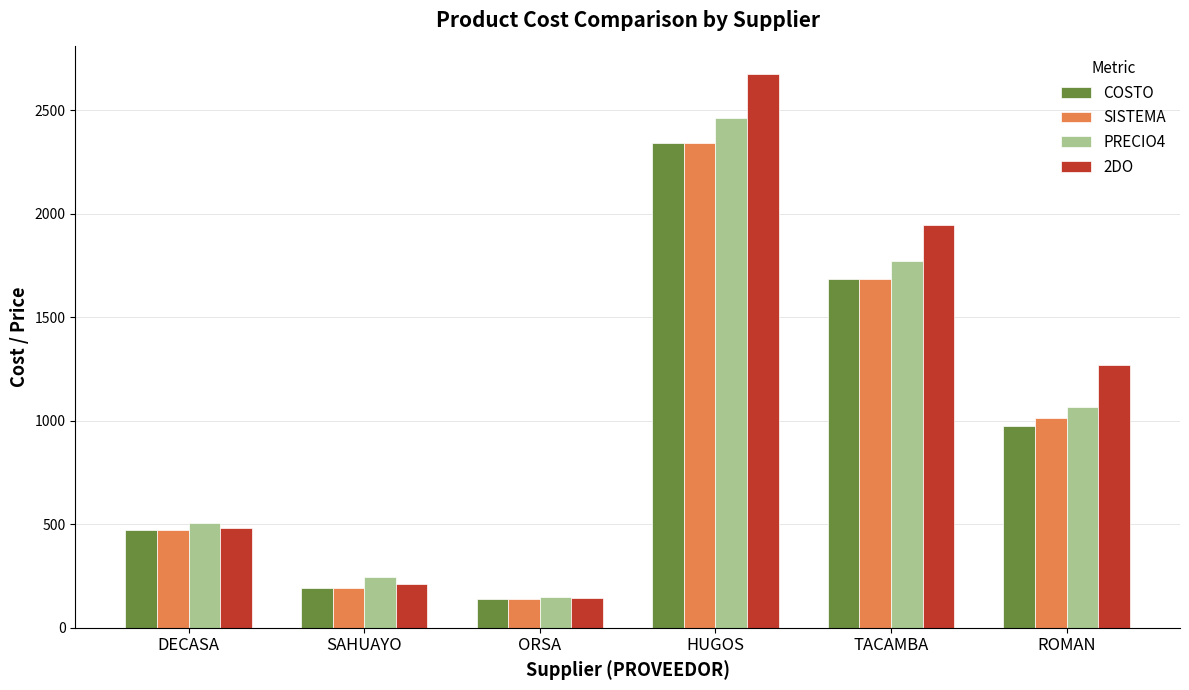

Which series has the largest total across all categories?

2DO